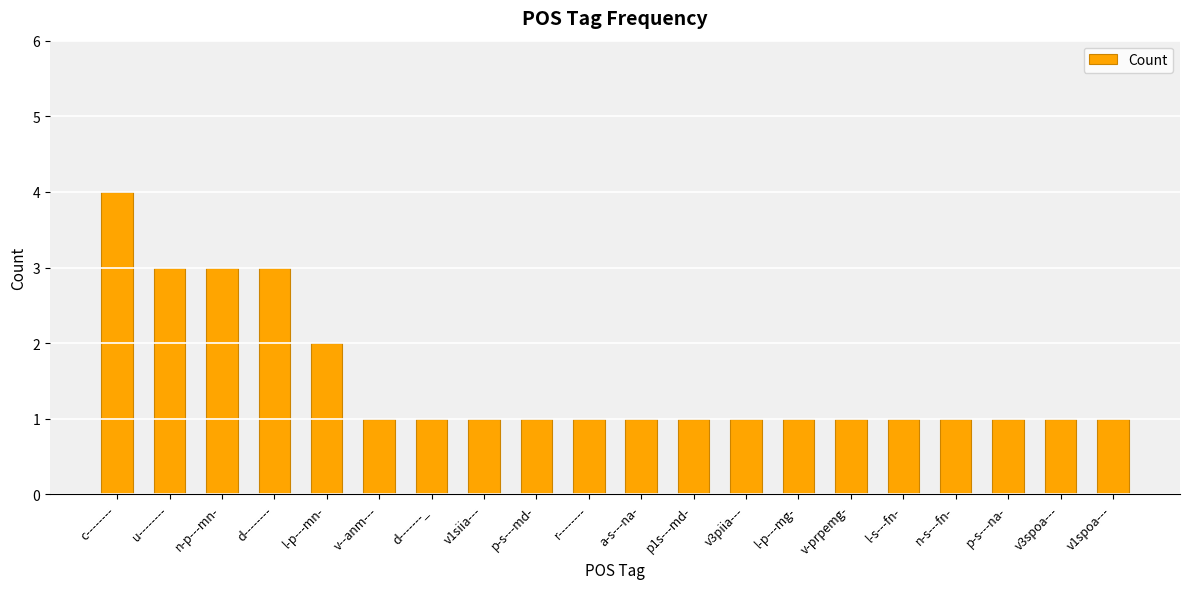

Reading left to right, extract all data points from this chart.

4	3	3	3	2	1	1	1	1	1	1	1	1	1	1	1	1	1	1	1